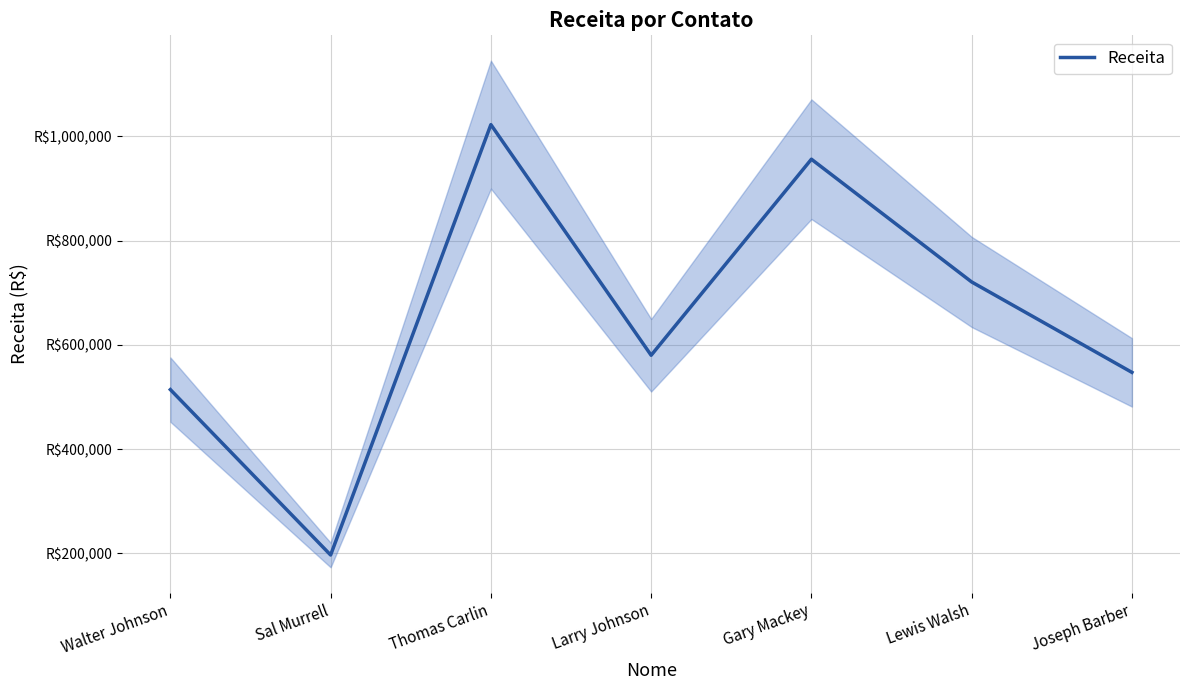

Where does the data first go above 579875?

Thomas Carlin